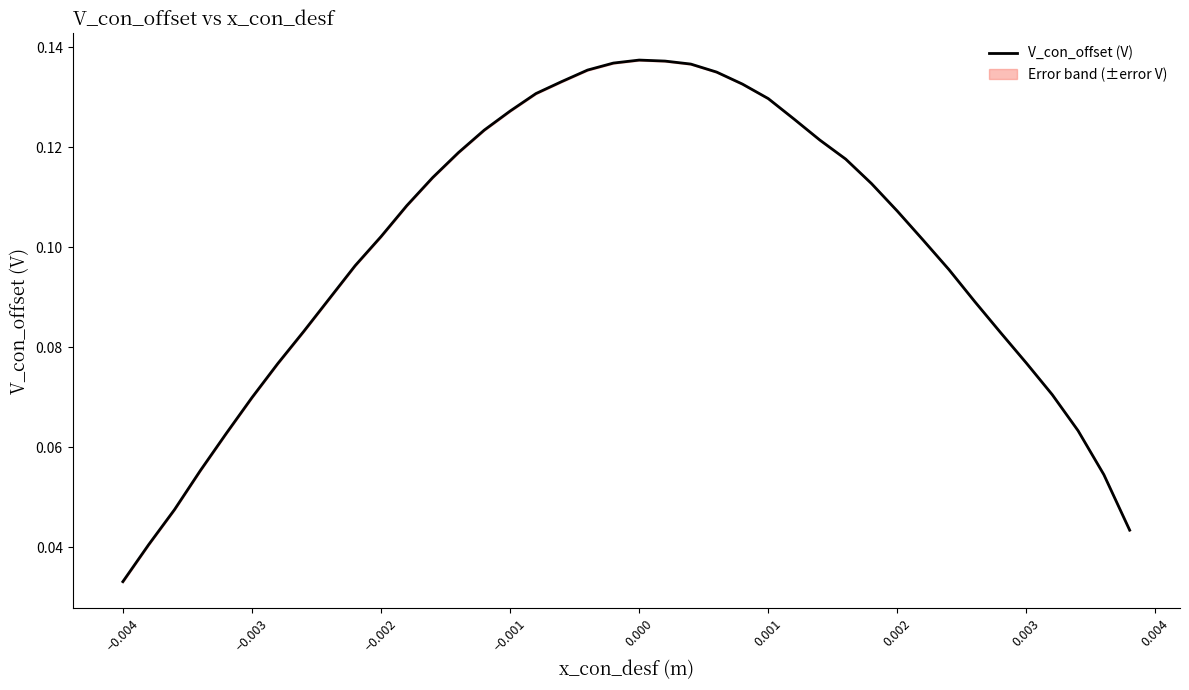

How many lines are shown in the chart?

1